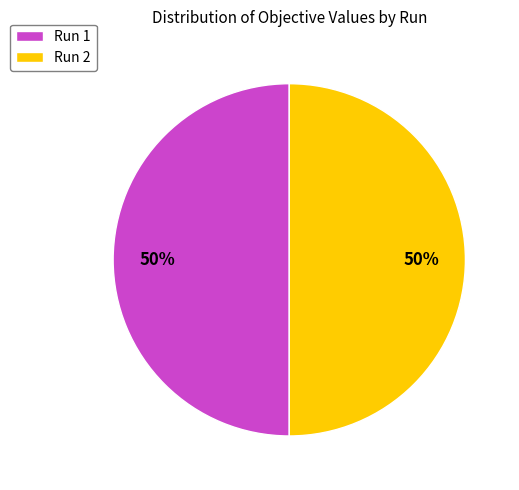

To the nearest percent, what portion does Run 2 represent?

50%